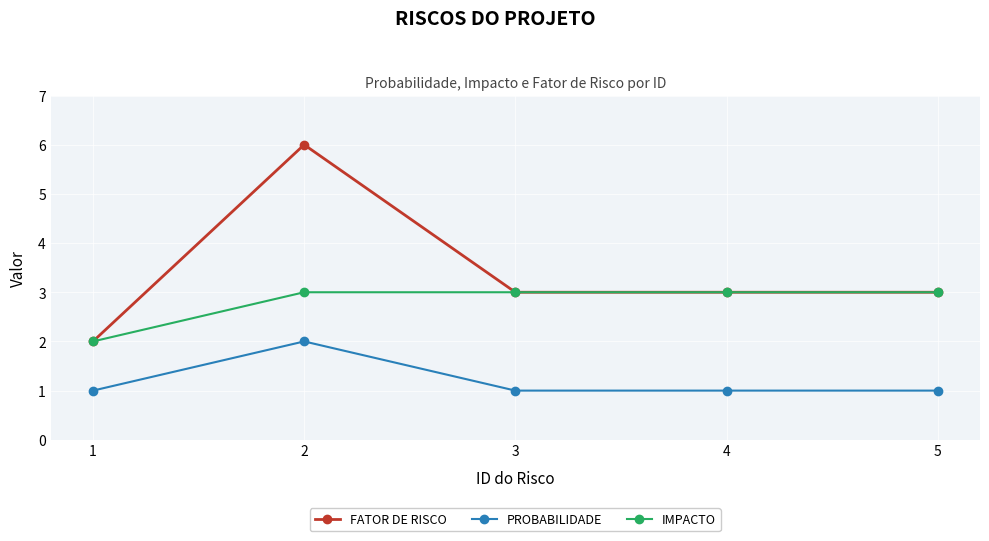

List the series in order of their peak value, highest first.

FATOR DE RISCO, IMPACTO, PROBABILIDADE